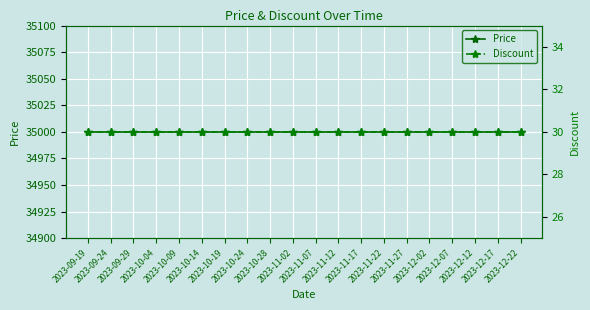

At how many categories does at least one series exceed 5798?

20